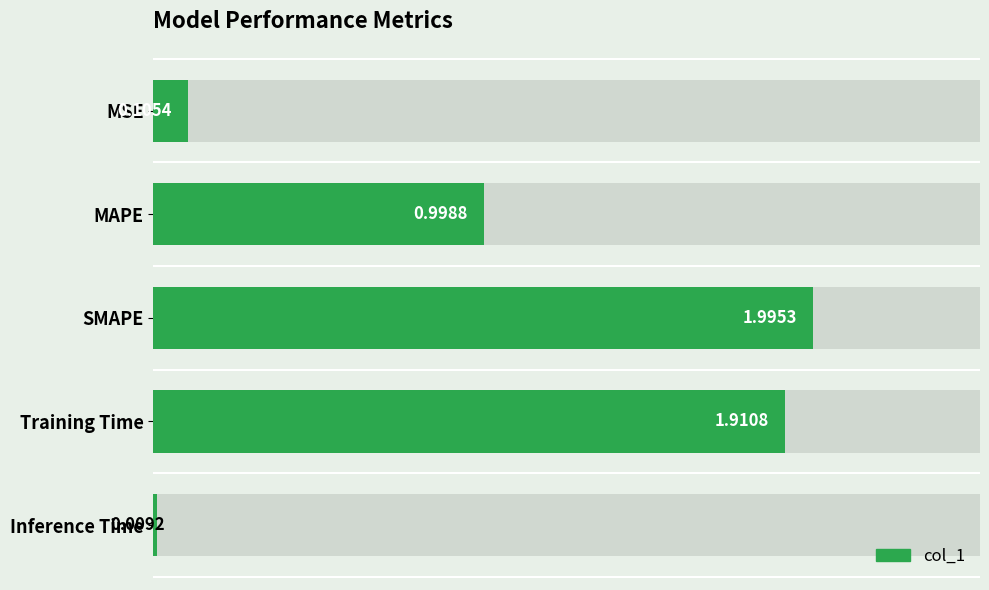

What is the approximate value at MAPE?

1.0